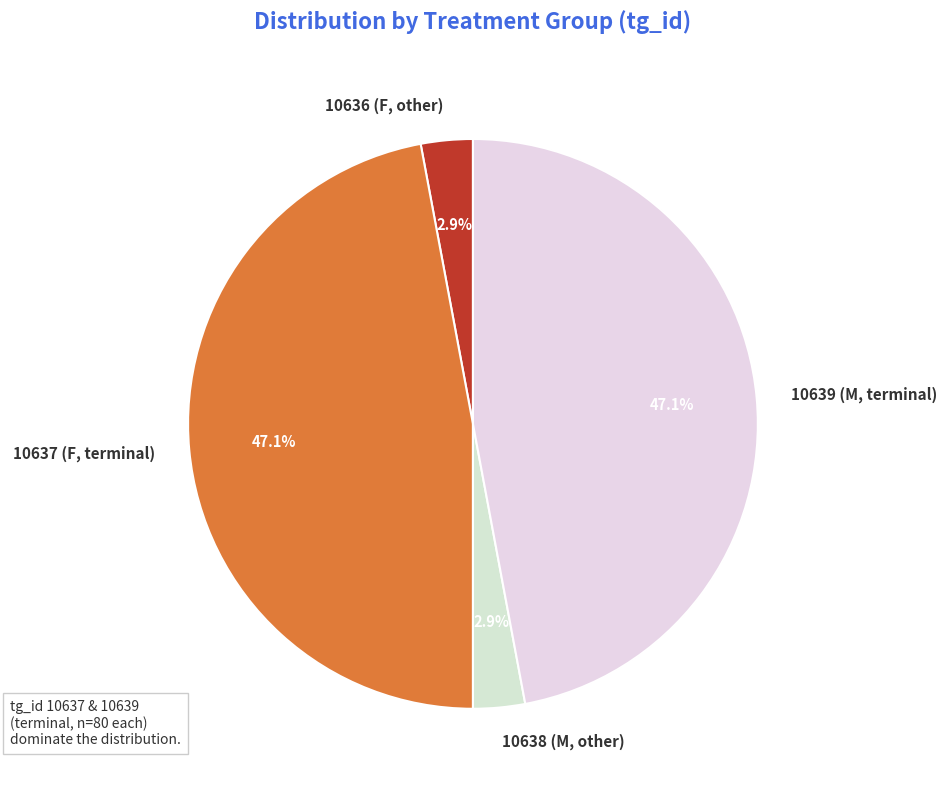

Is there any slice that represents more than half of the pie?

No